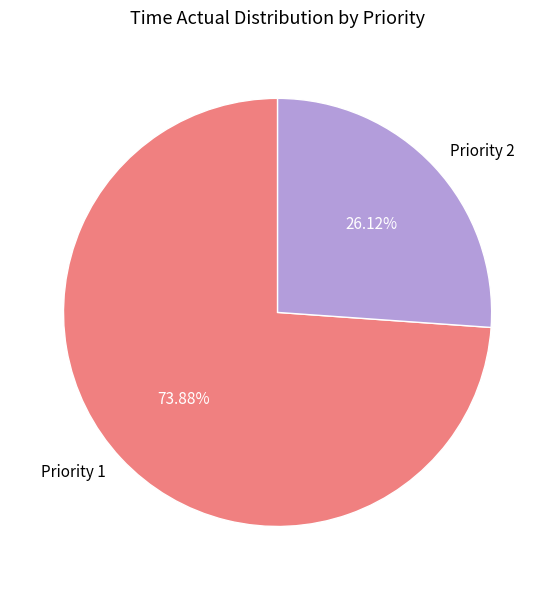

What portion of the pie excludes Priority 1?

26.1%